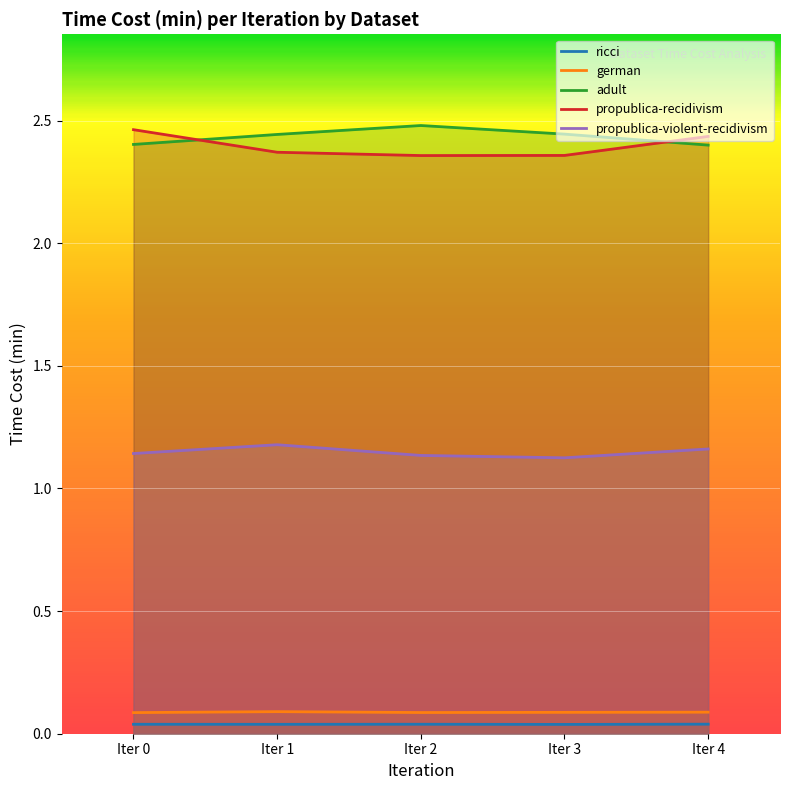

Between Iter 1 and Iter 4, which is larger?

Iter 4